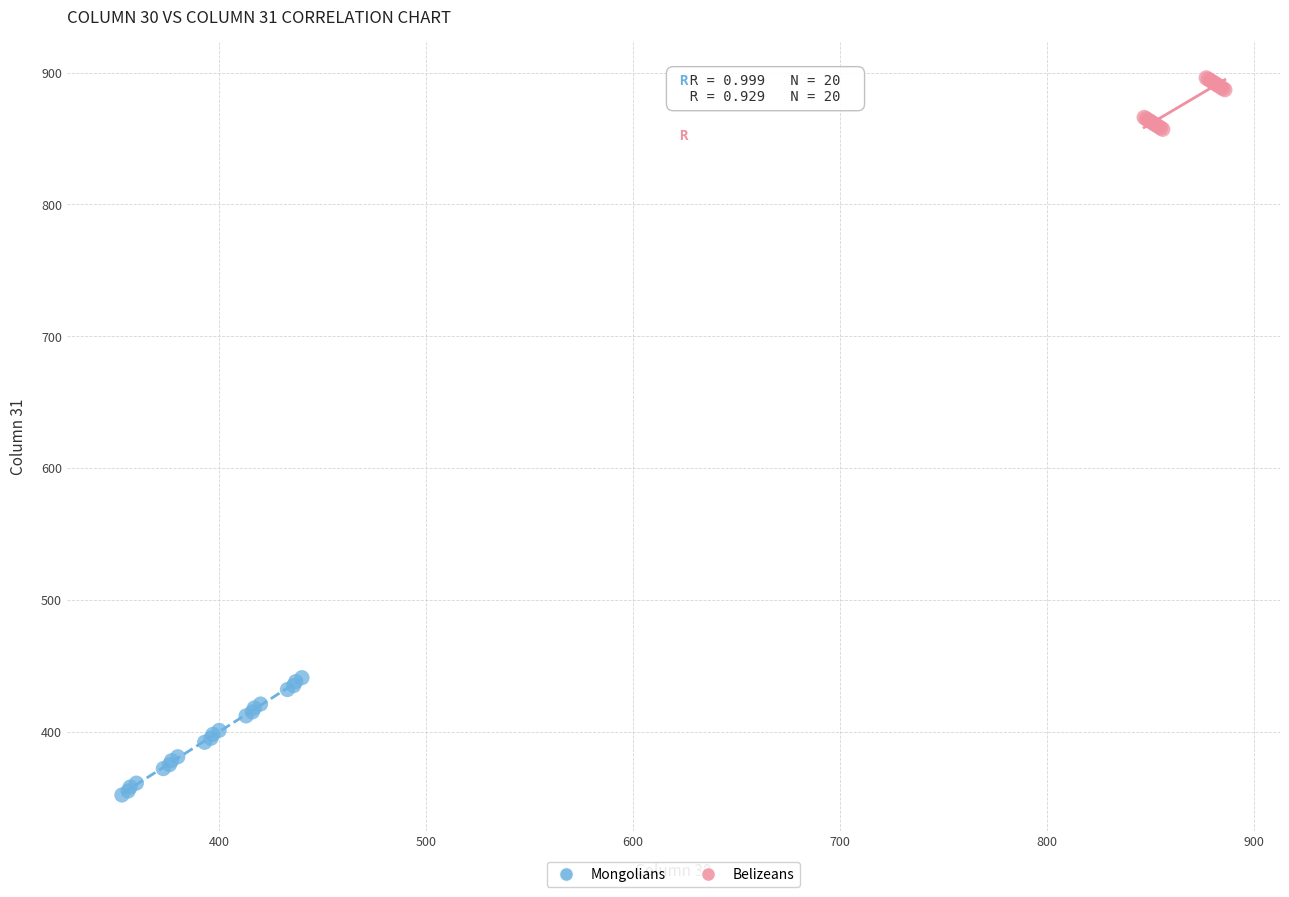

Which series reaches the minimum Y coordinate?

Mongolians